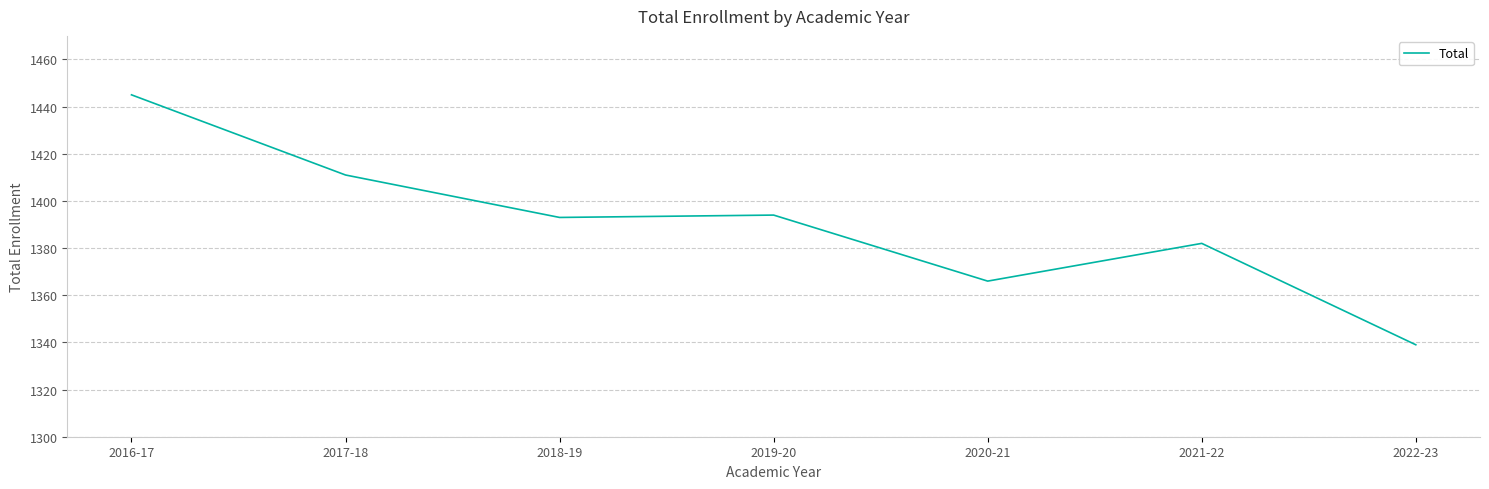

What is the approximate value at 2022-23, to the nearest 5?

1340